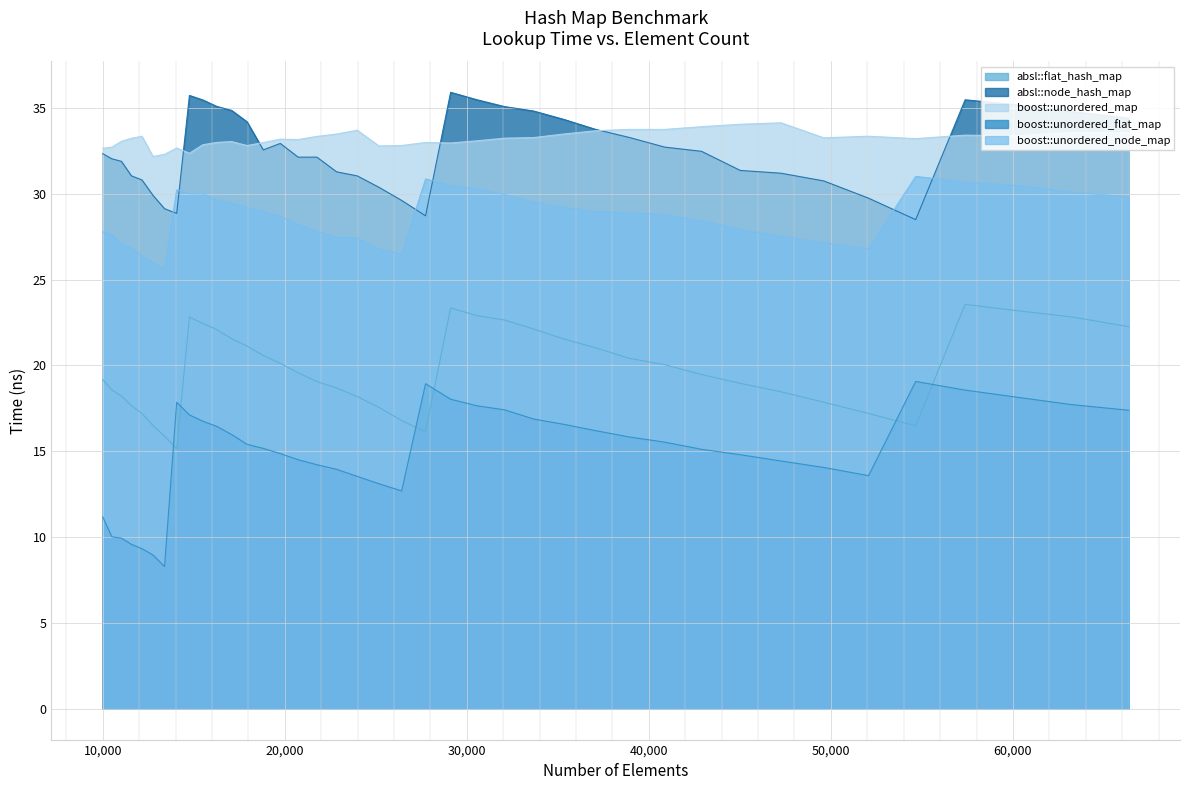

Which series has the widest spread of values?

boost::unordered_flat_map